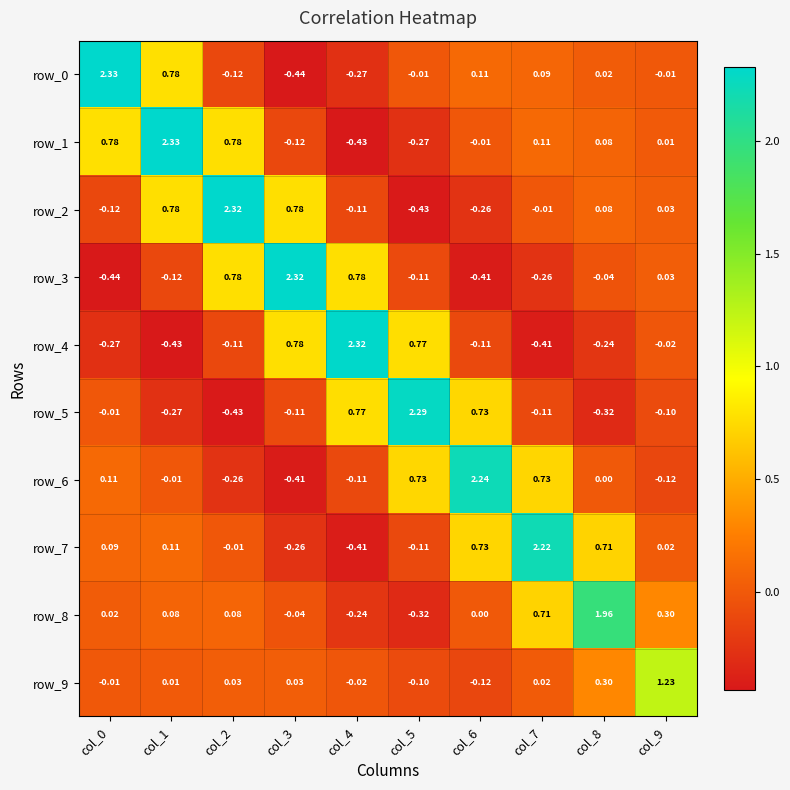

Is the value of row_5 at col_0 greater than the value of row_4 at col_9?

Yes